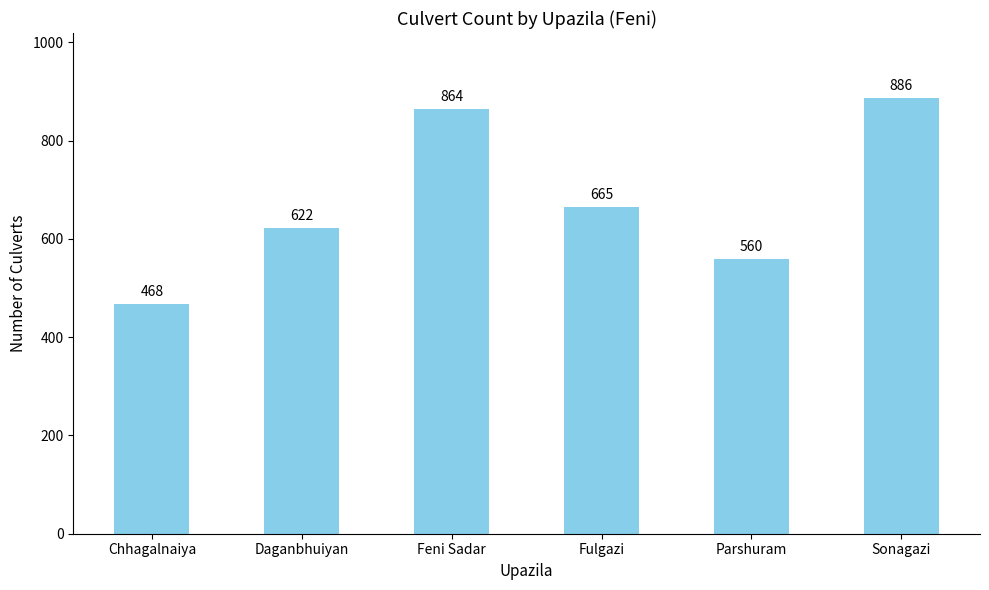

Rank the categories by value from highest to lowest.

Sonagazi, Feni Sadar, Fulgazi, Daganbhuiyan, Parshuram, Chhagalnaiya